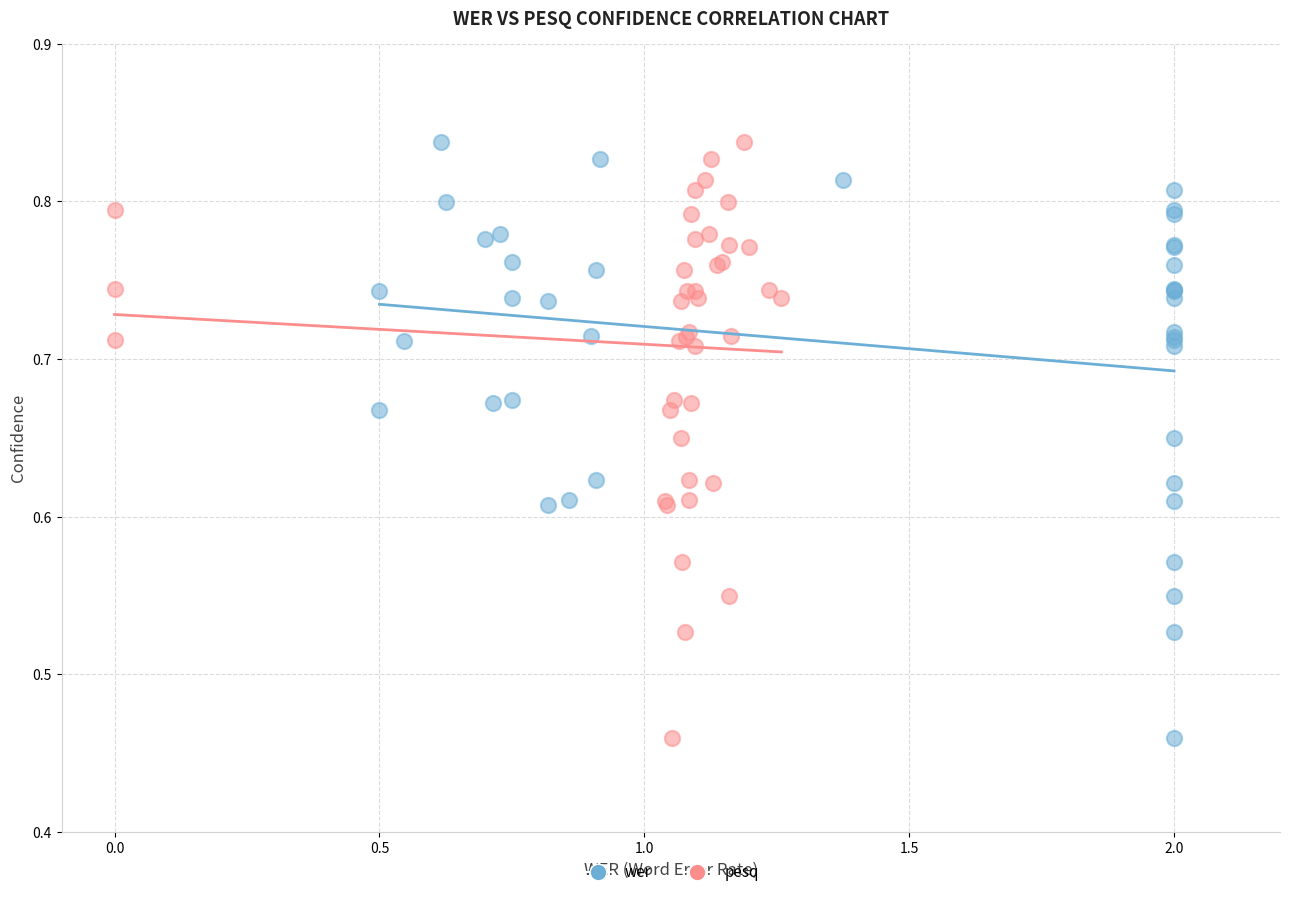

What are all the series names shown in the legend?

wer, pesq